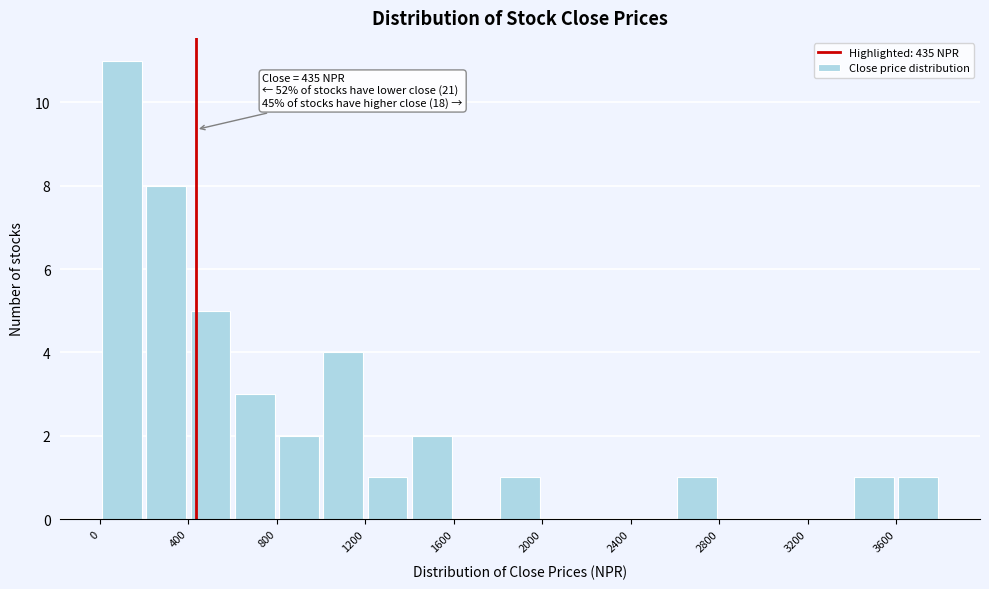

Over which range of the x-axis is the bar tallest?

0 to 200